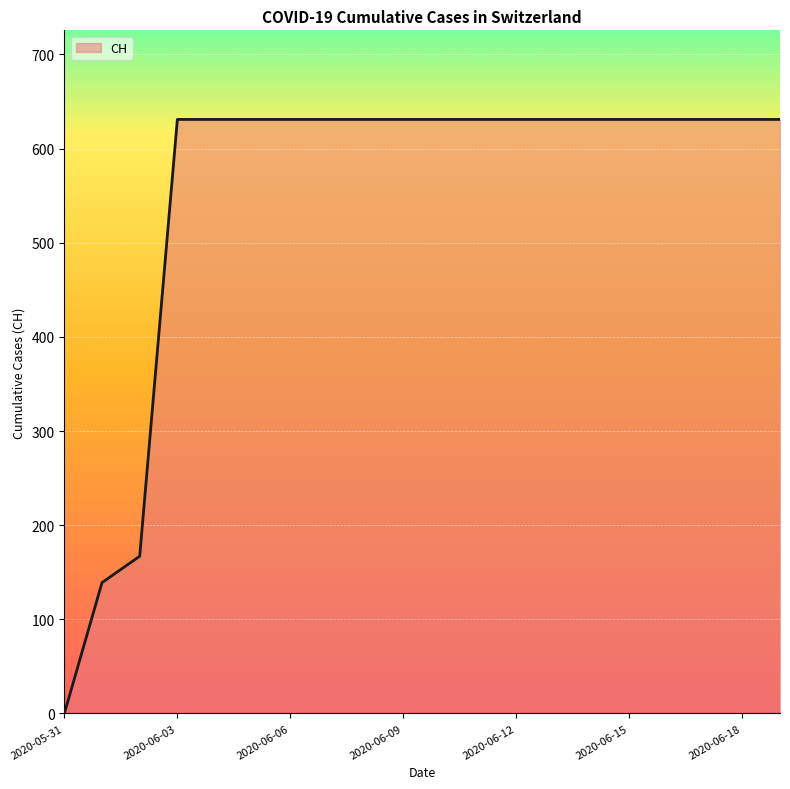

What position from the left is 2020-06-13?

14